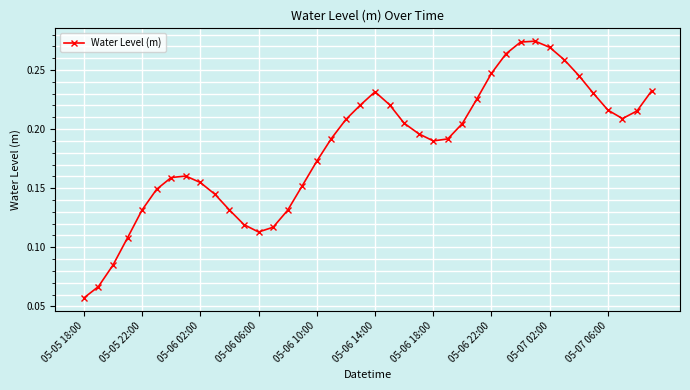

True or false: there are more than 0 points higher than both neighbors.

True